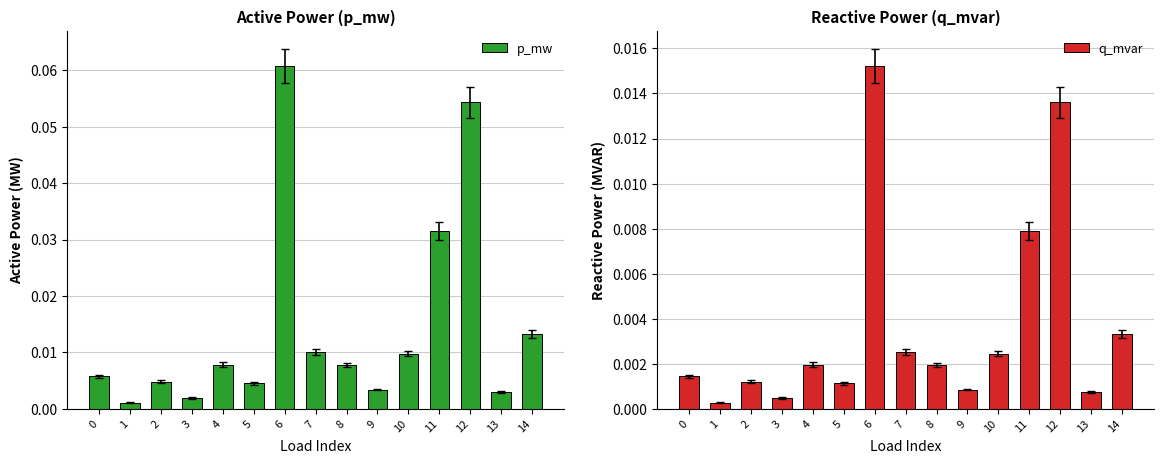

Rank the series by their maximum value, from lowest to highest.

q_mvar, p_mw